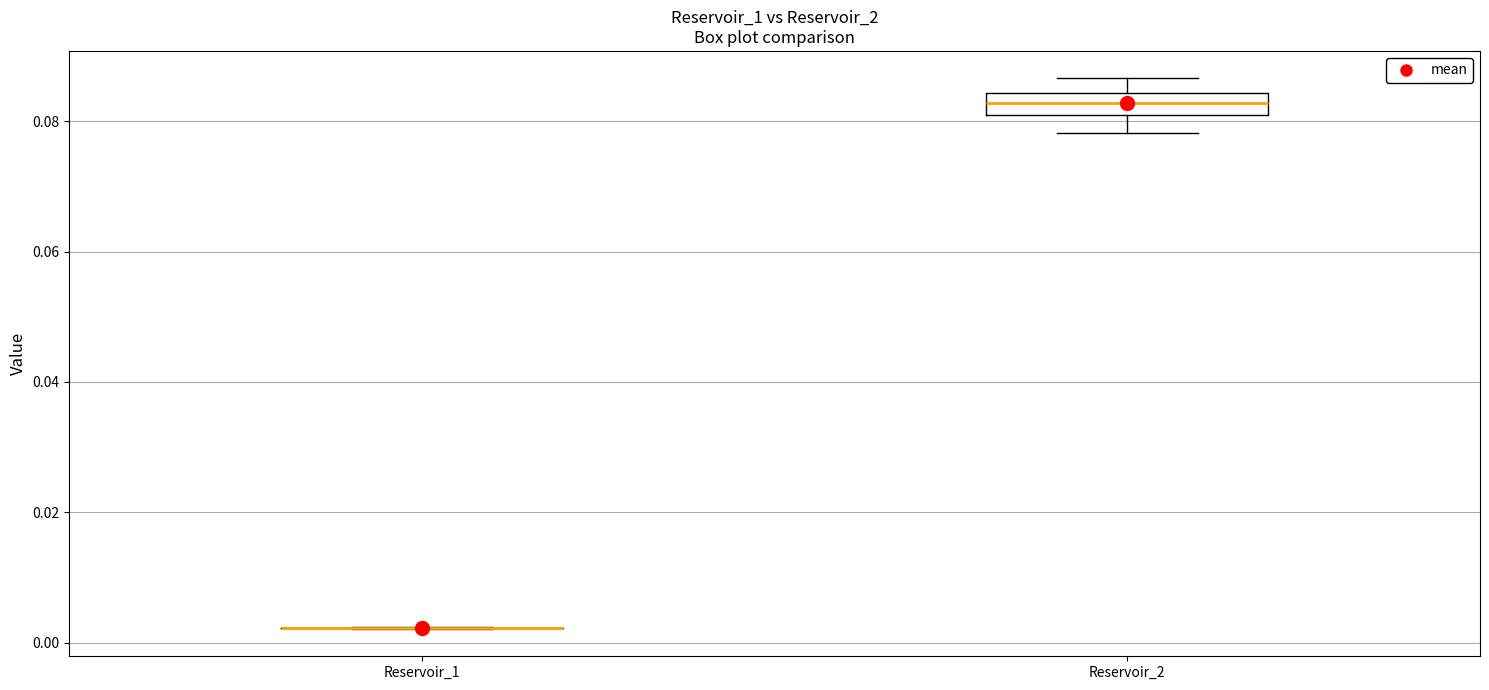

Comparing the boxes themselves (not the whiskers), which one is the tallest?

Reservoir_2